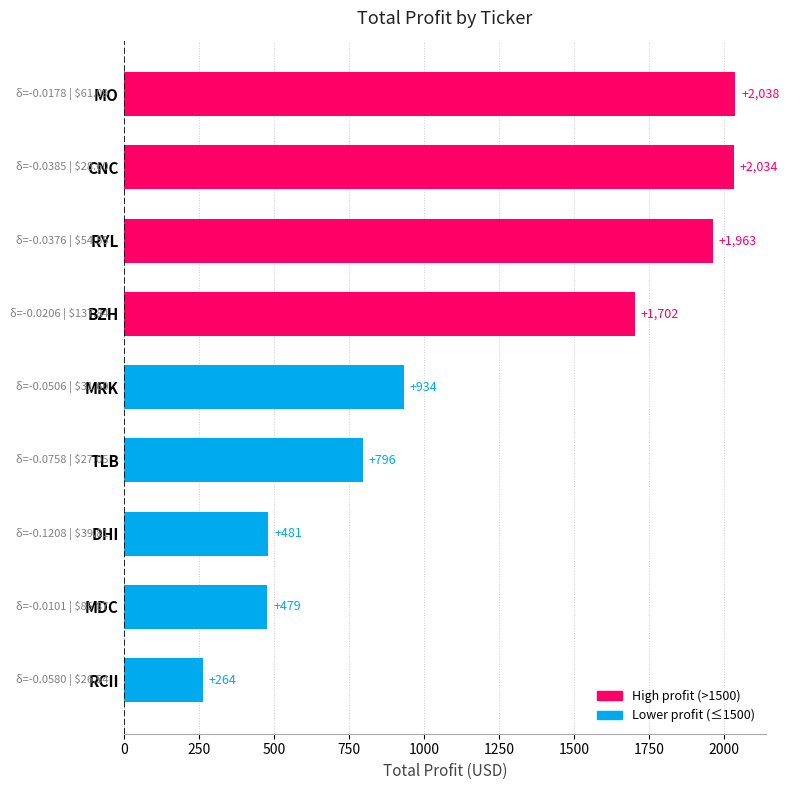

Is it true that the value at RYL is 587.3?

False